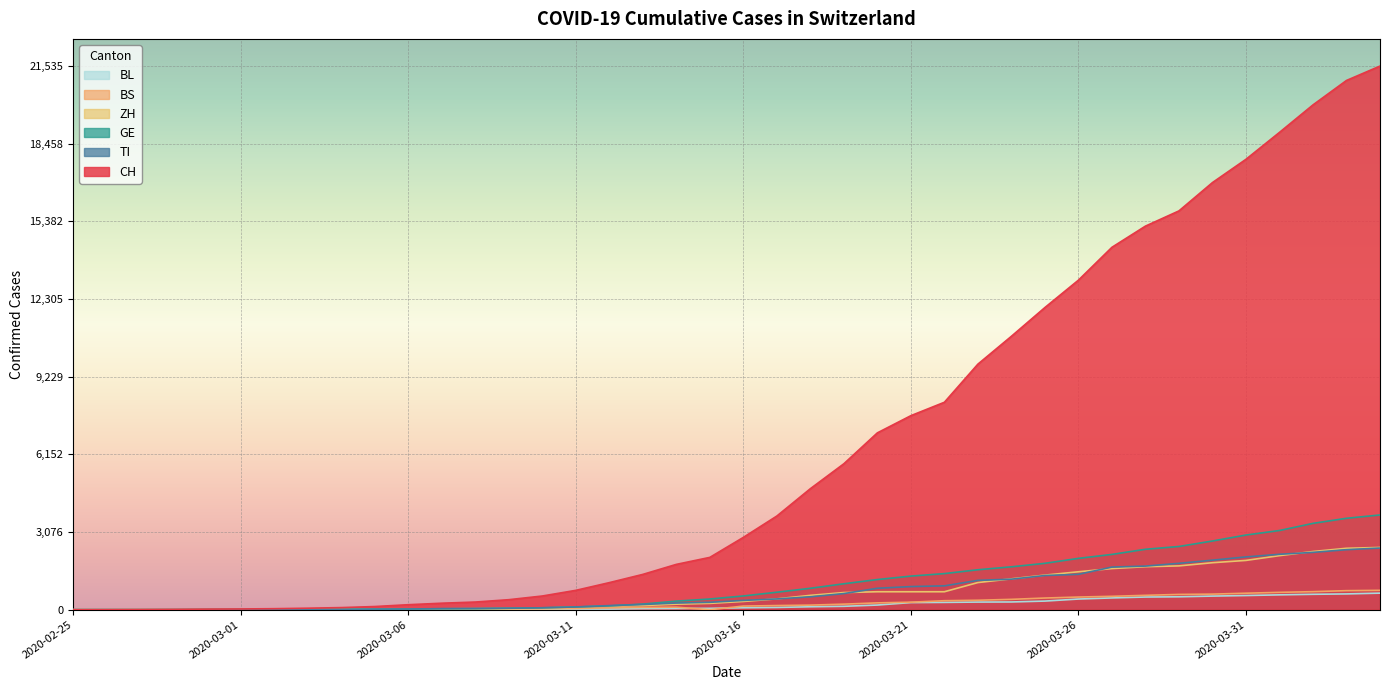

What is the total value across all series at 2020-03-17?

5510